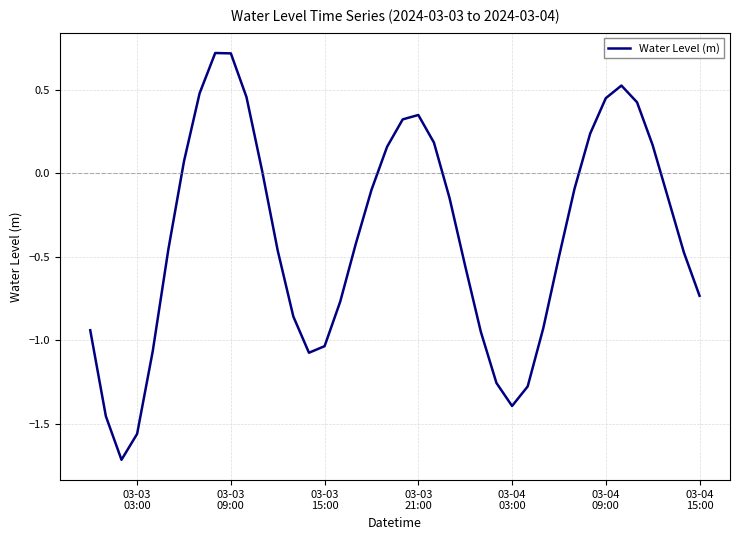

What is the minimum value shown in the chart?

-1.7